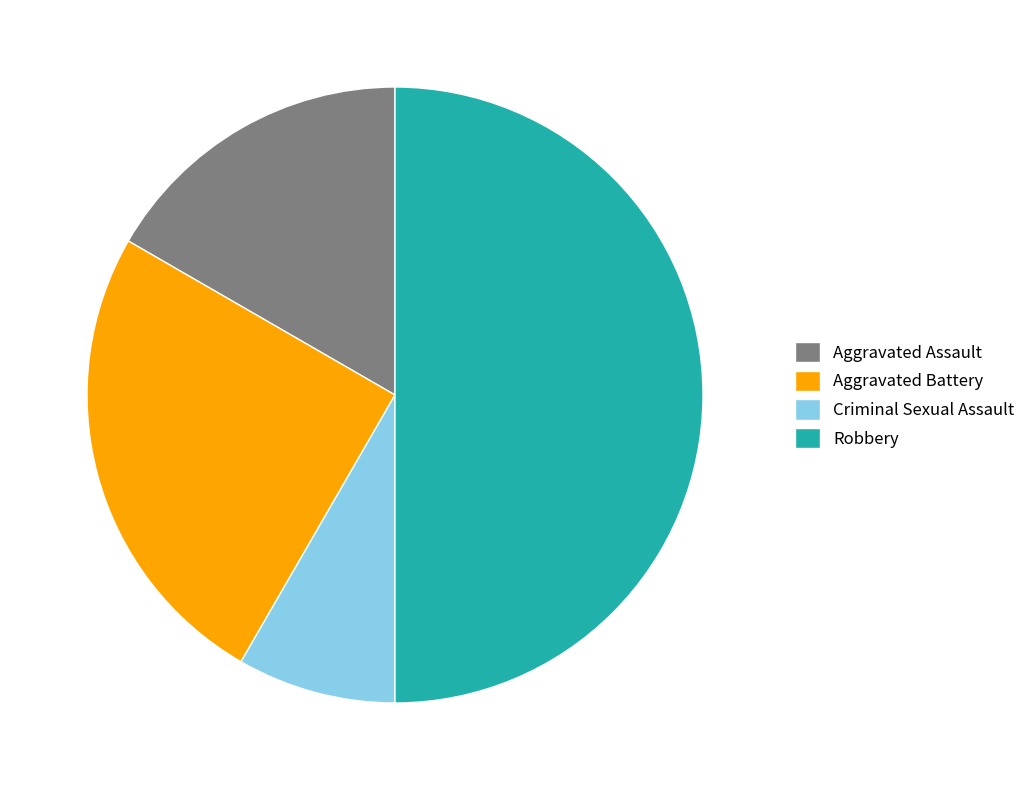

True or false: Robbery accounts for 50% of the total.

True